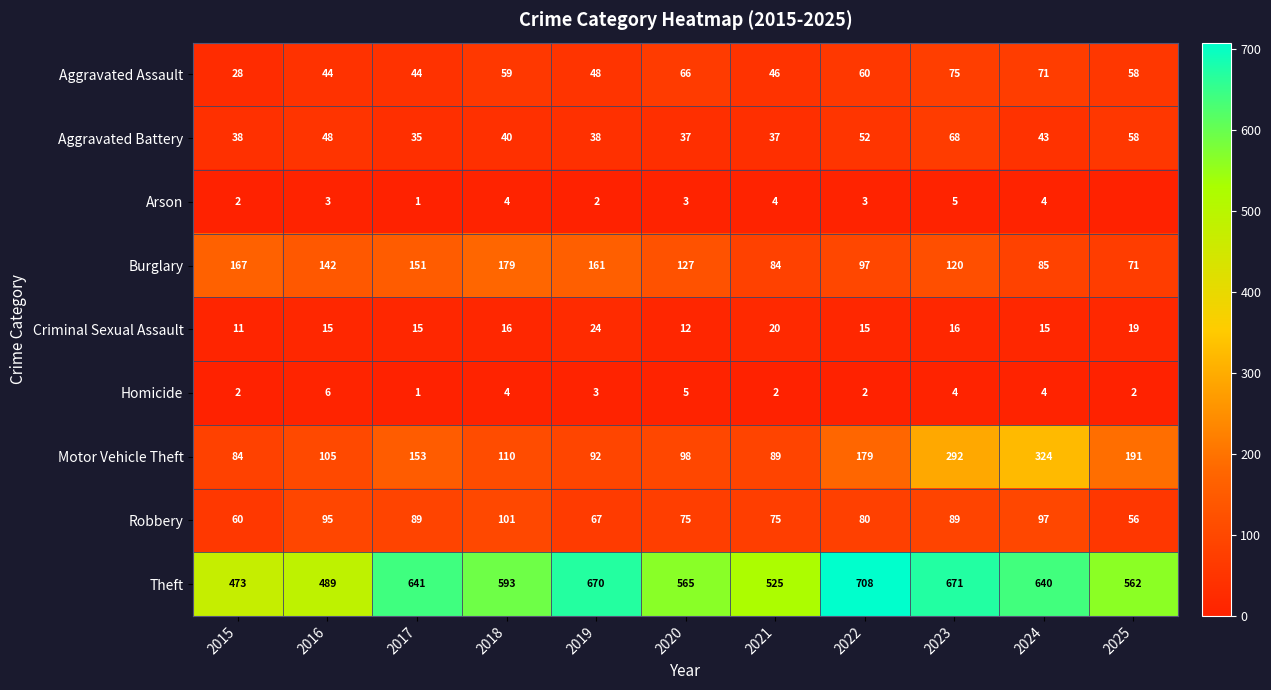

Where is Robbery nearest to the value 78?

2022